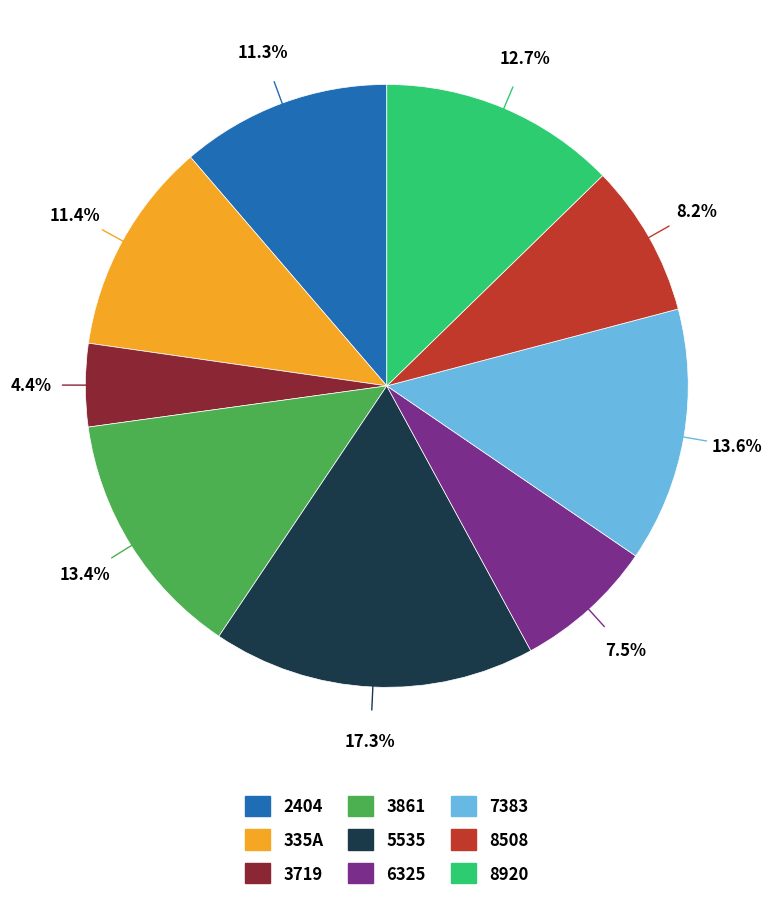

Is the sum of 8920 and 335A greater than half?

No